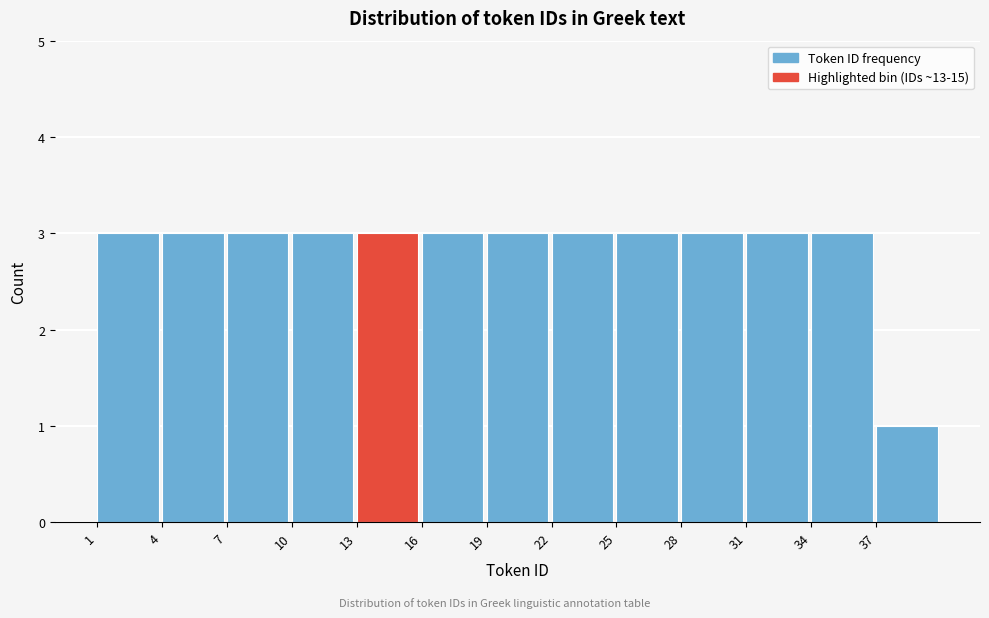

Reading left to right, transcribe this chart: for each bar, give the range it covers on the x-axis and its height. The values are not printed on the chart, so give them approximately, as read against the axis.

1 to 4: 3
4 to 7: 3
7 to 10: 3
10 to 13: 3
13 to 16: 3
16 to 19: 3
19 to 22: 3
22 to 25: 3
25 to 28: 3
28 to 31: 3
31 to 34: 3
34 to 37: 3
37 to 40: 1